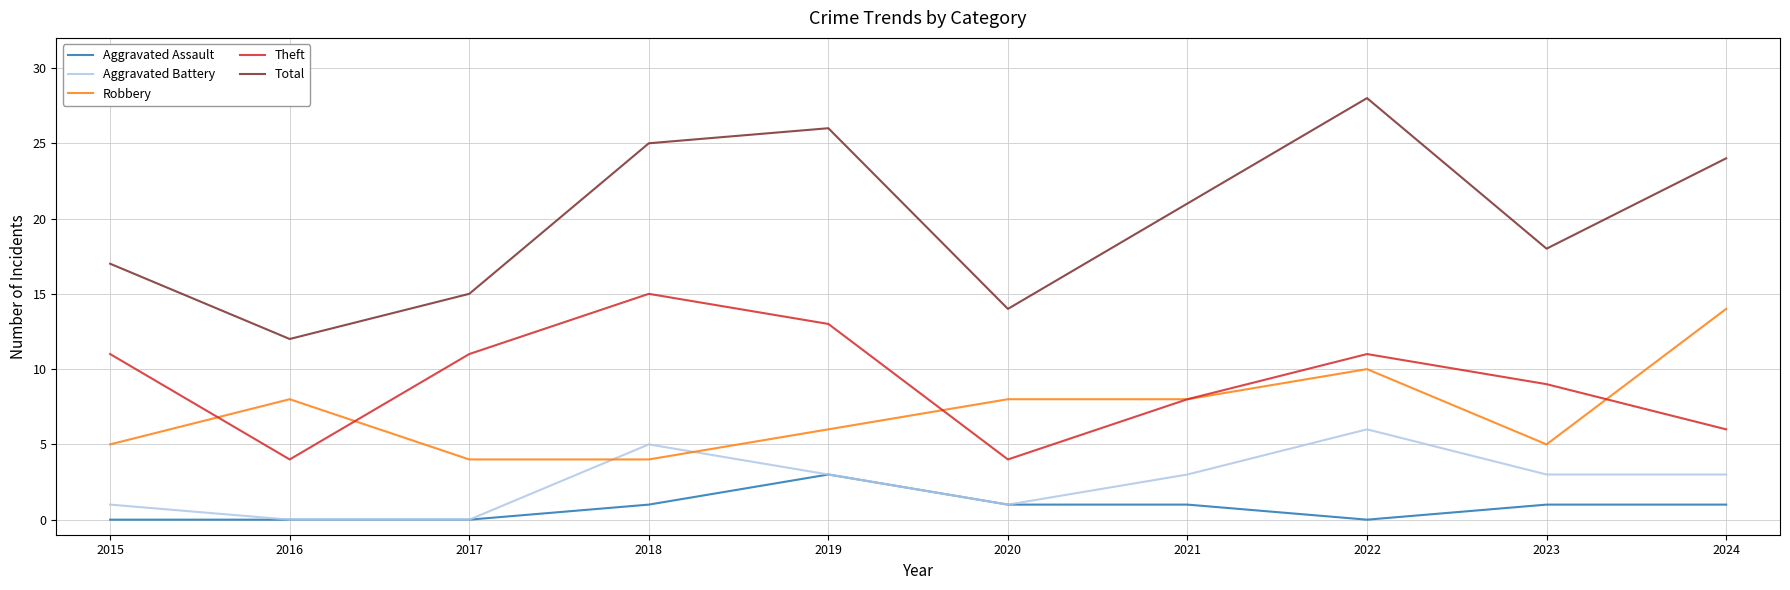

At which category does the chart reach its peak across all series?

2022